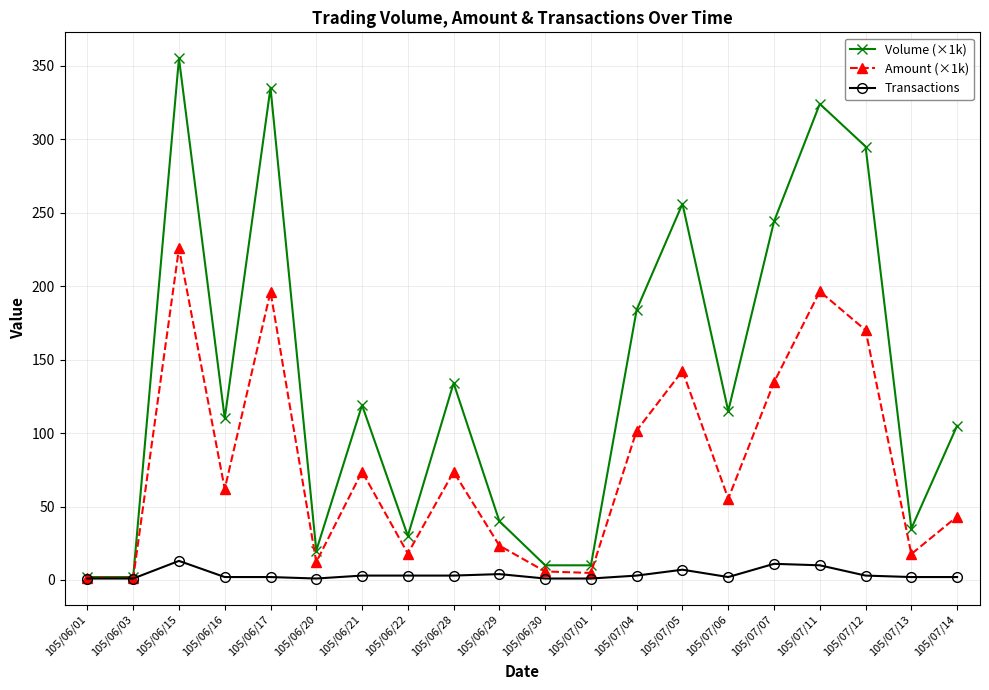

Which series has the widest spread of values?

Volume (×1k)